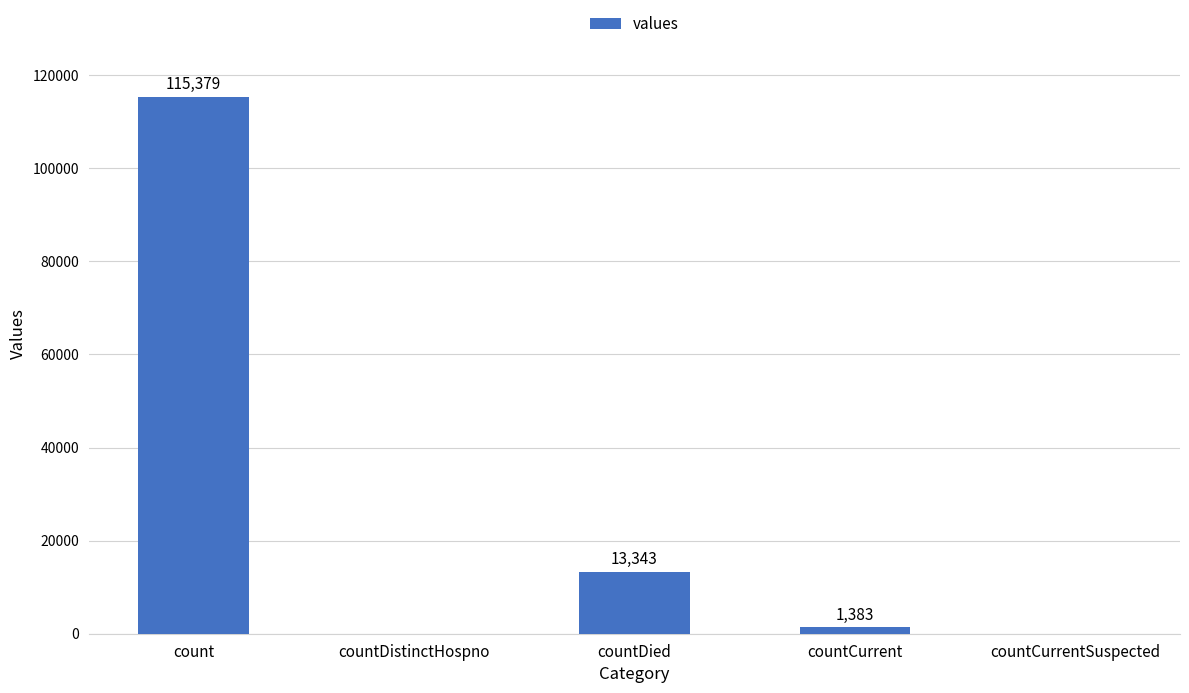

At which category does the chart reach its peak across all series?

count